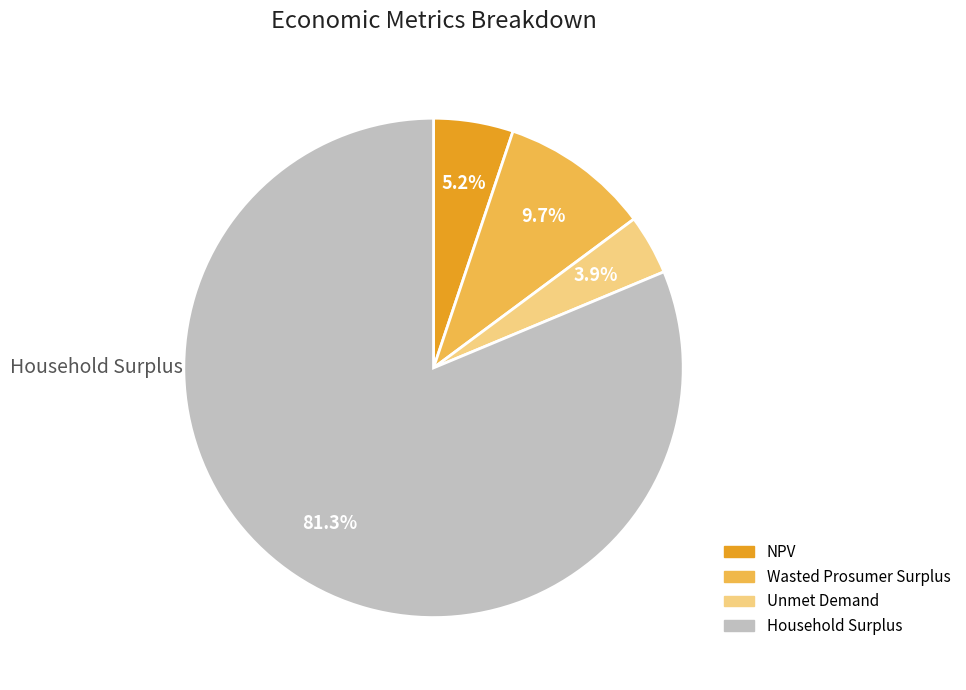

True or false: Wasted Prosumer Surplus accounts for 23% of the total.

False